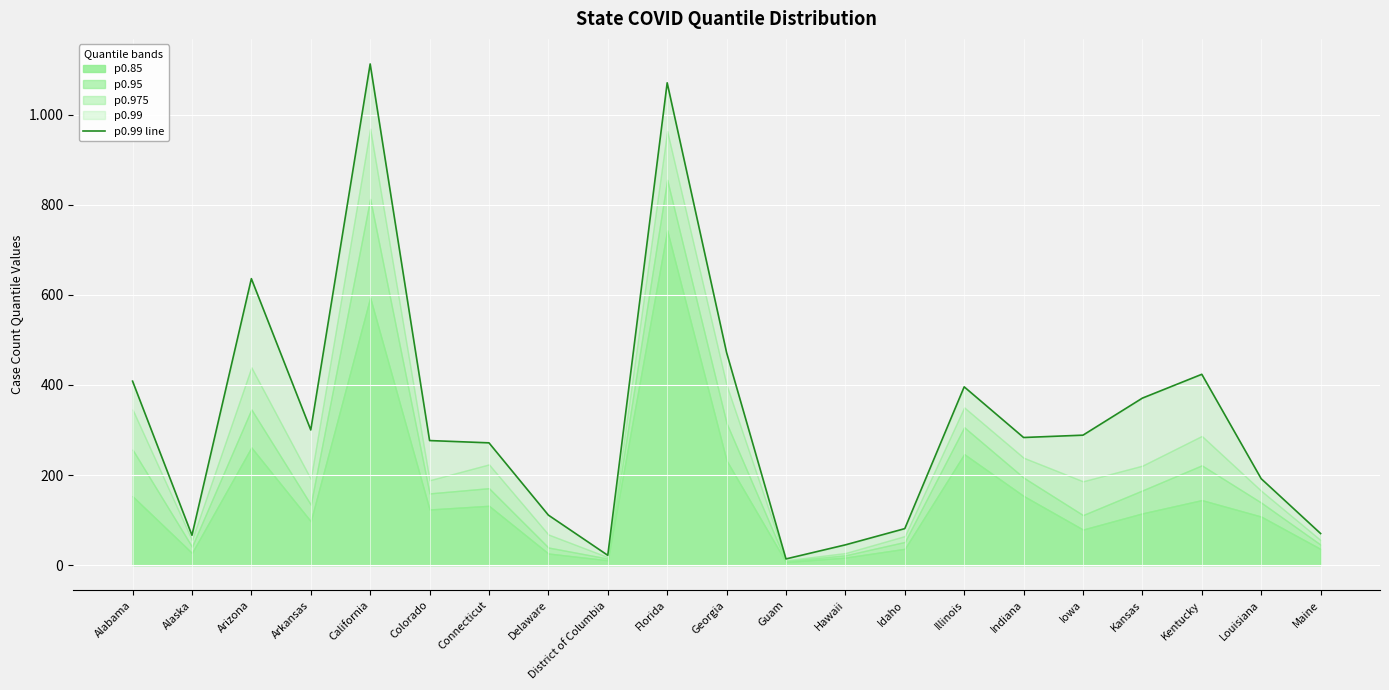

List the labels in order of value, smallest first.

Guam, District of Columbia, Hawaii, Alaska, Maine, Idaho, Delaware, Louisiana, Connecticut, Colorado, Indiana, Iowa, Arkansas, Kansas, Illinois, Alabama, Kentucky, Georgia, Arizona, Florida, California